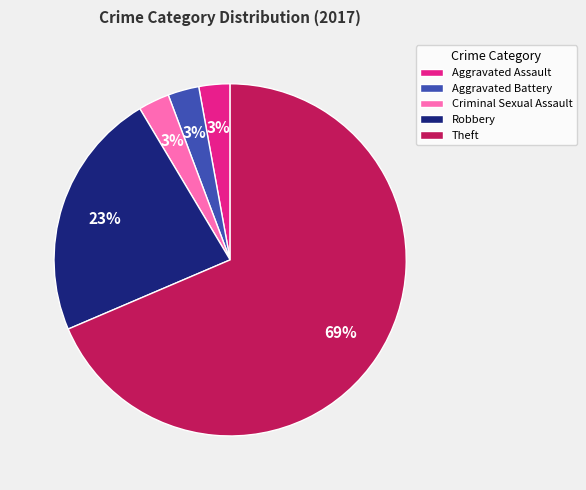

To the nearest percent, what percentage of the pie is Robbery?

23%